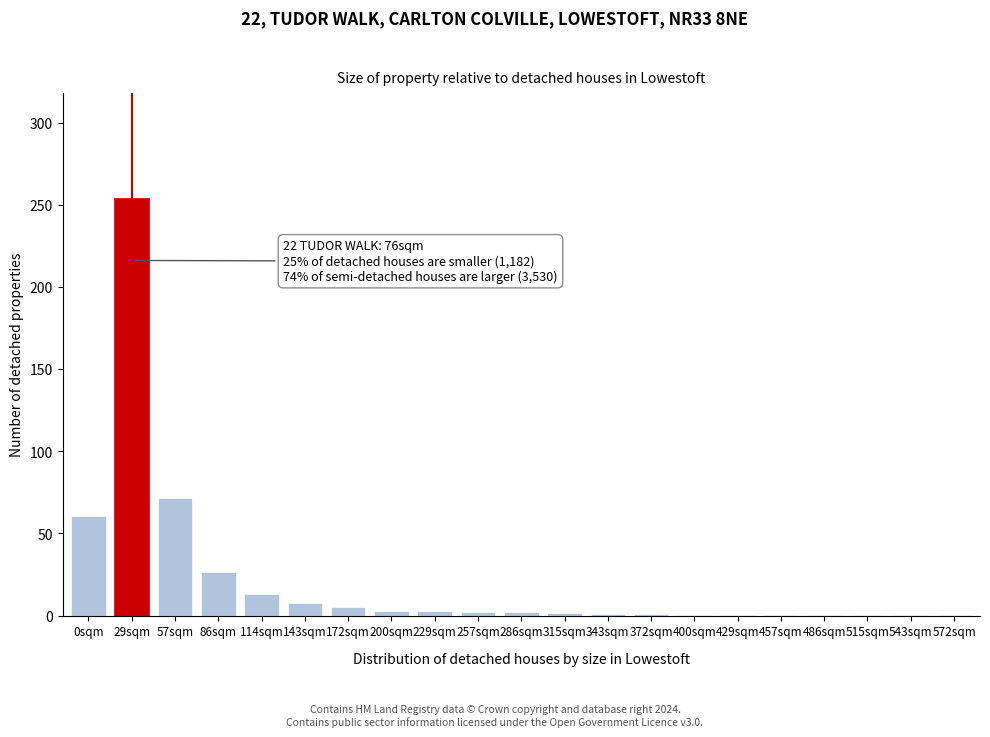

The chart shows a value of 0.2 at 543sqm. True or false?

True